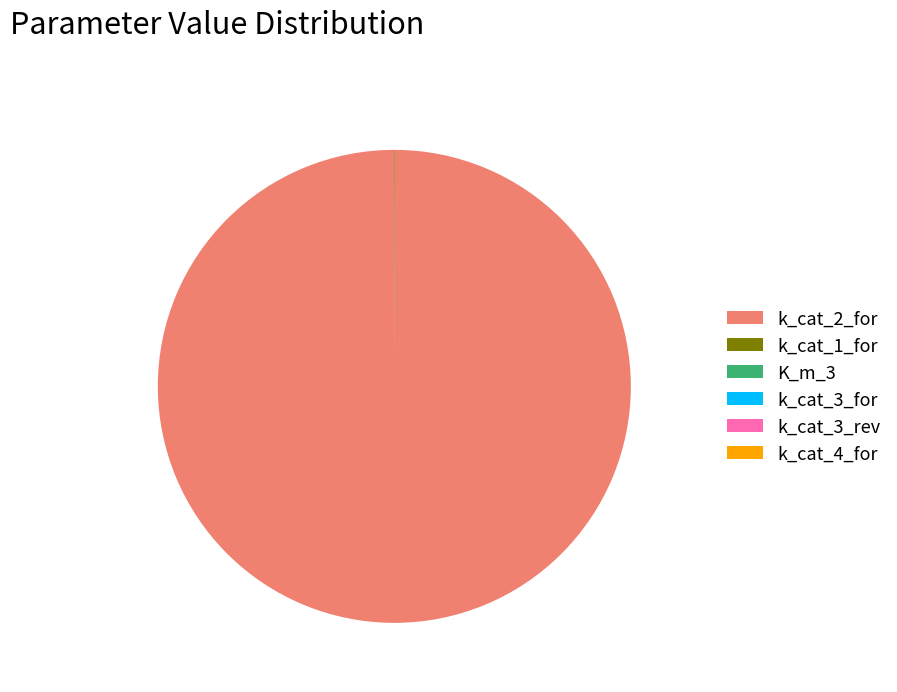

Which slice is the largest?

k_cat_2_for